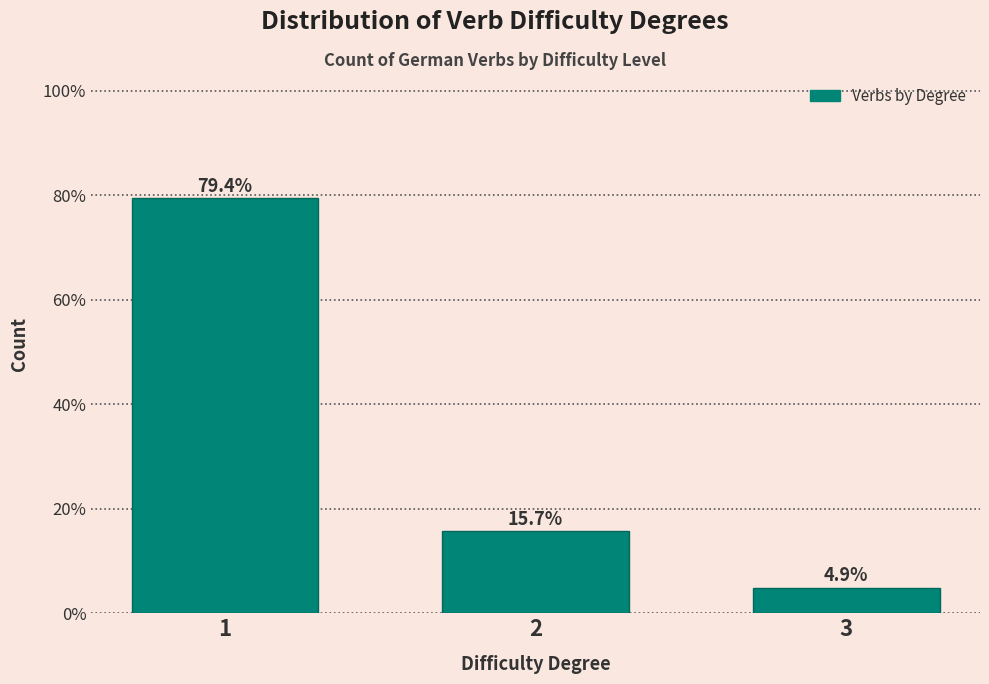

Reading left to right, what are all the values shown in this chart?

79.4	15.7	4.9